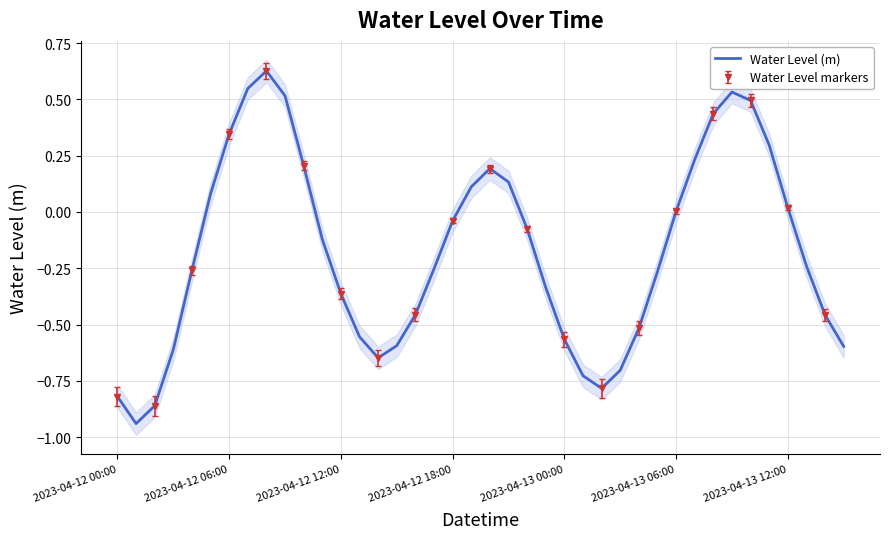

Rank the categories by value from highest to lowest.

8, 7, 33, 9, 34, 32, 2023-04-13 12:00, 35, 31, 10, 20, 21, 19, 2023-04-13 06:00, 36, 30, 18, 22, 11, 37, 17, 2023-04-13 00:00, 29, 23, 12, 16, 38, 28, 13, 24, 15, 39, 2023-04-12 18:00, 14, 27, 25, 26, 2023-04-12 00:00, 2023-04-12 12:00, 2023-04-12 06:00